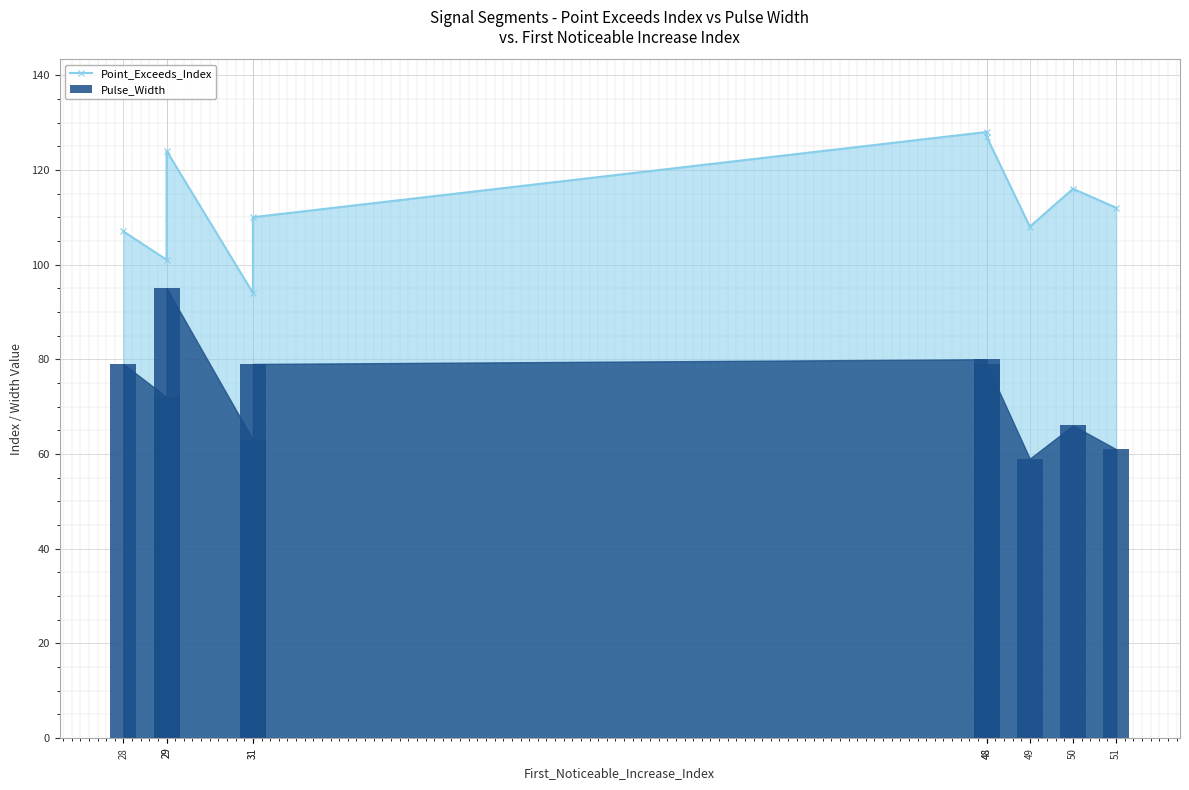

What is the difference between the maximum and minimum values in the Pulse_Width series?

36